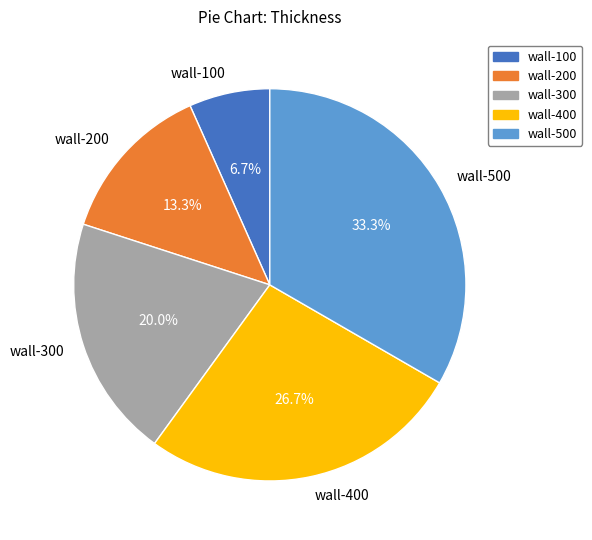

What is the ratio of the value at wall-400 to the value at wall-200?

2.0